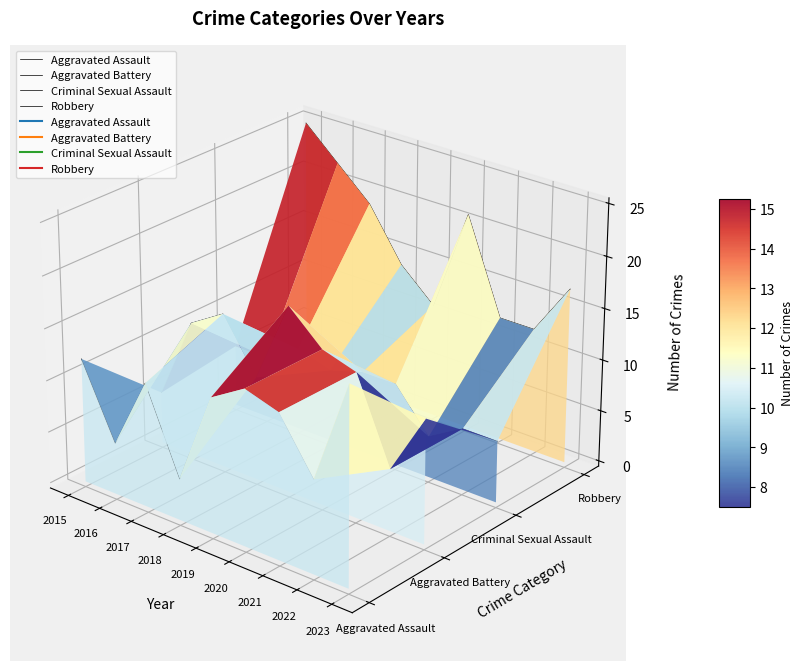

Is the value of Aggravated Battery at 2017 greater than the value of Robbery at 2016?

No